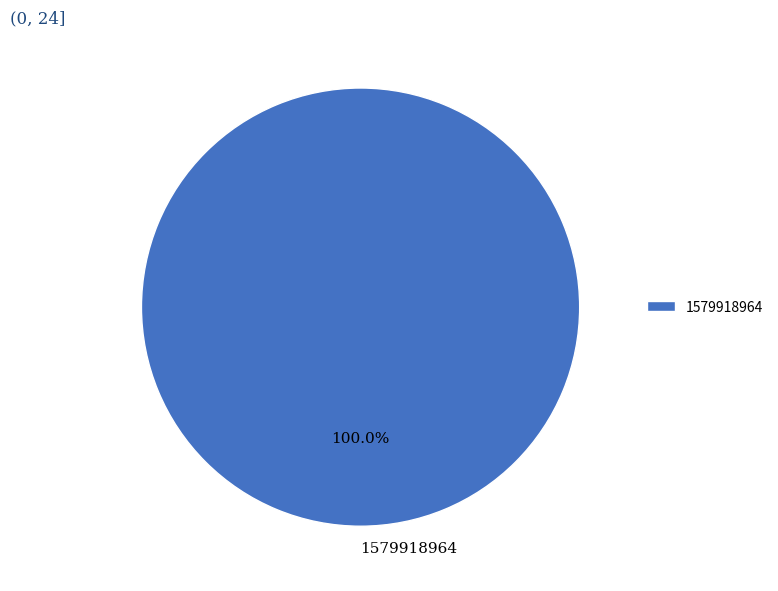

Rank the categories by value from highest to lowest.

1579918964